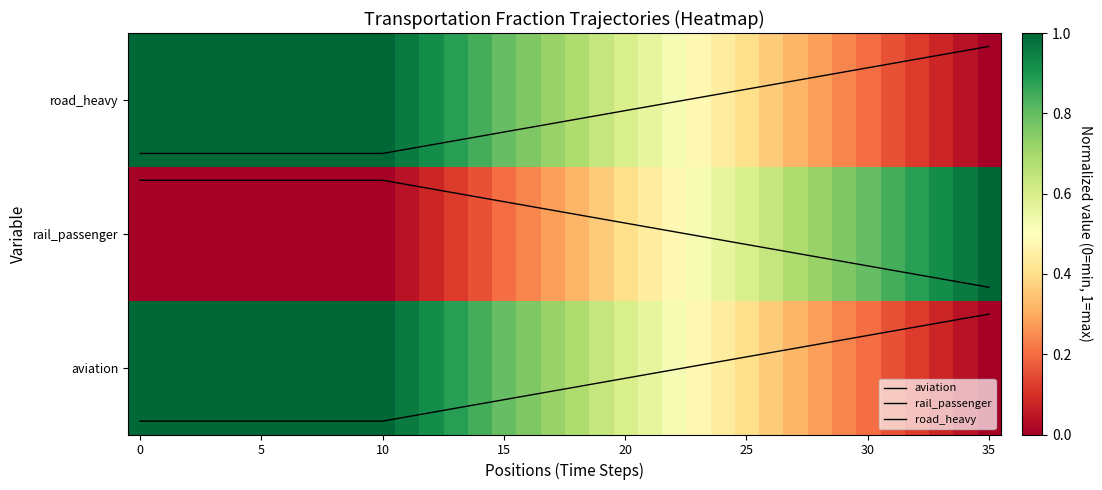

Count the number of categories in the chart.

36